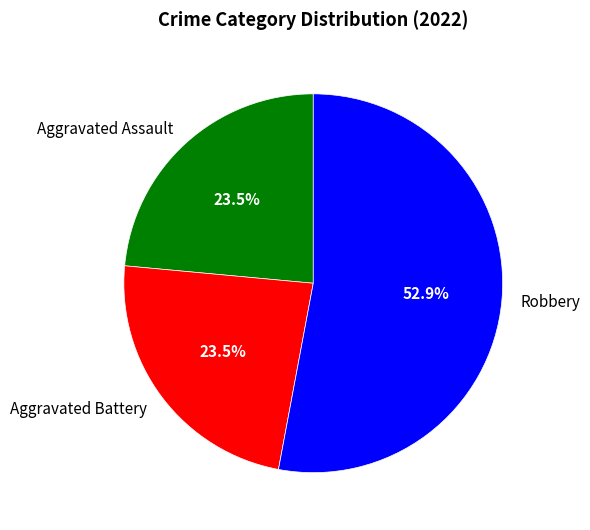

Which category has the biggest portion of the pie?

Robbery